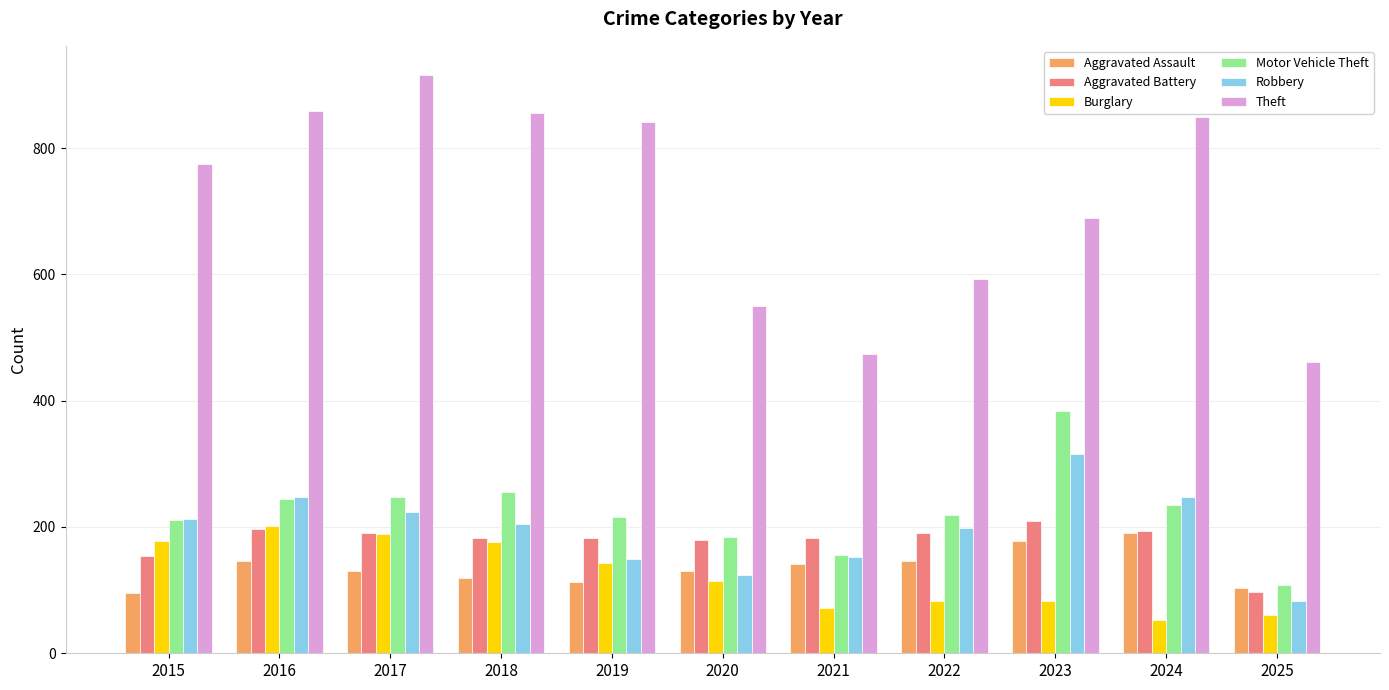

What is the average value of the Theft series?

715